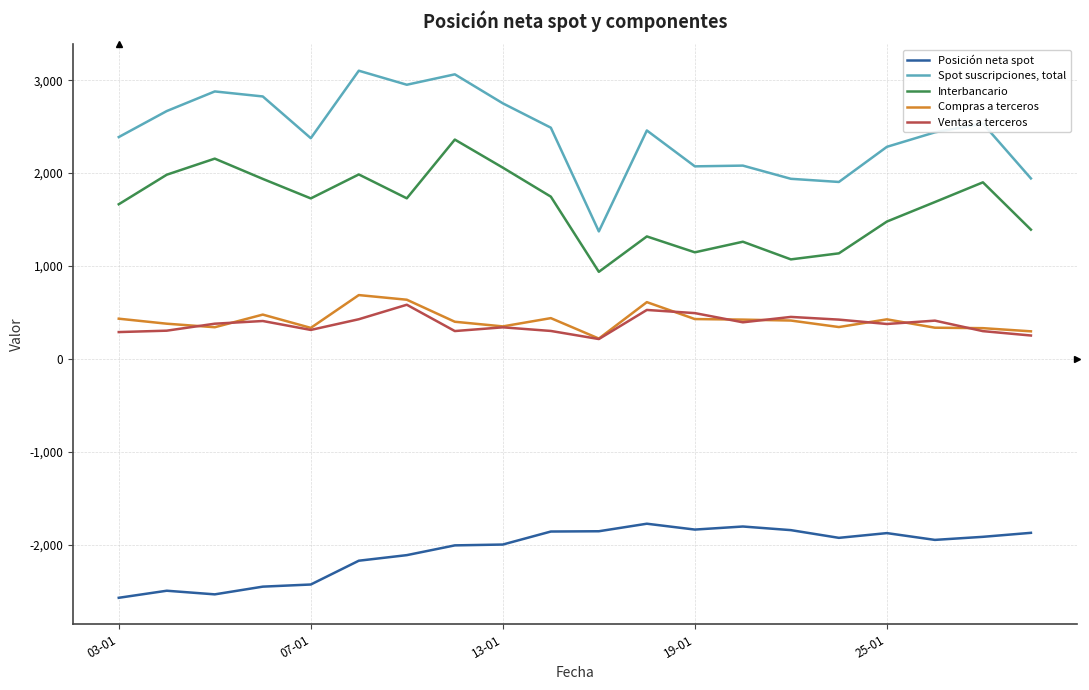

True or false: Spot suscripciones, total and Ventas a terceros cross at least once.

False